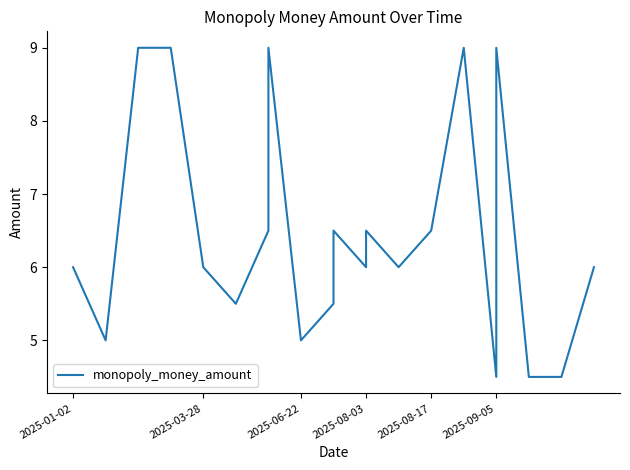

True or false: the data shows 1.7 at 2025-09-05.

False